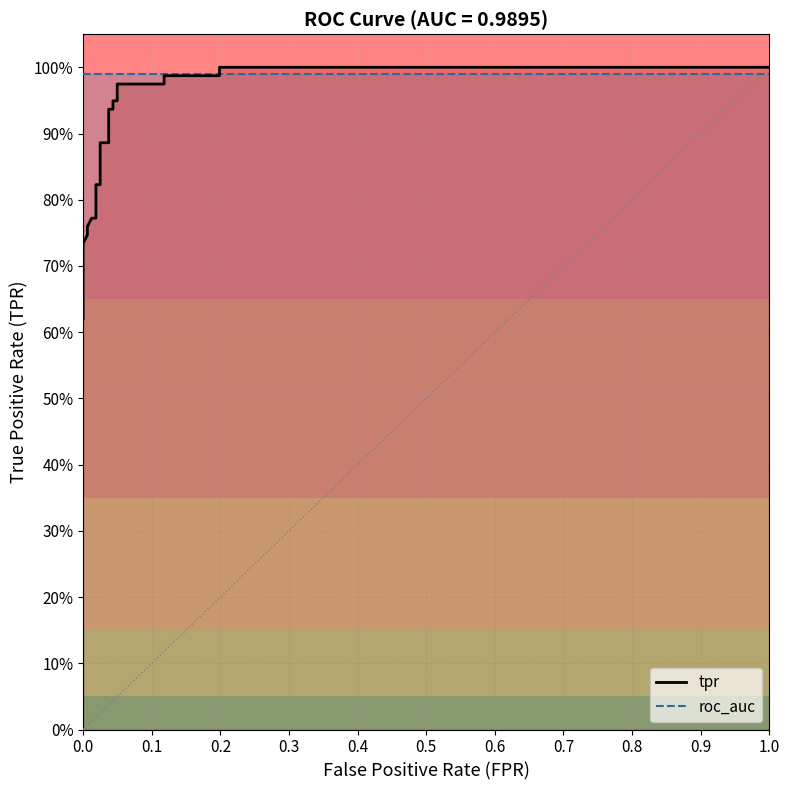

True or false: roc_auc has more than 1 interior local peaks.

False